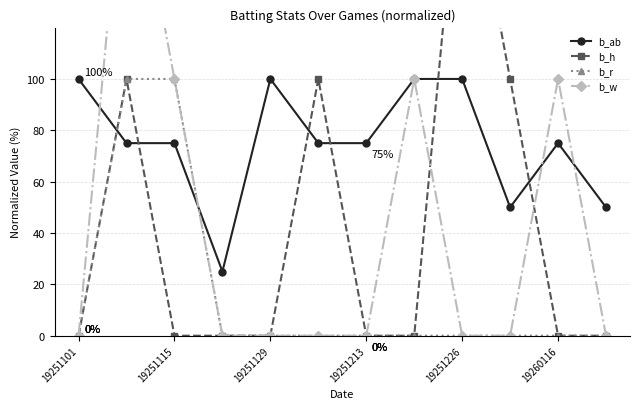

In b_h, how many points are higher than both neighbors (excluding endpoints)?

3